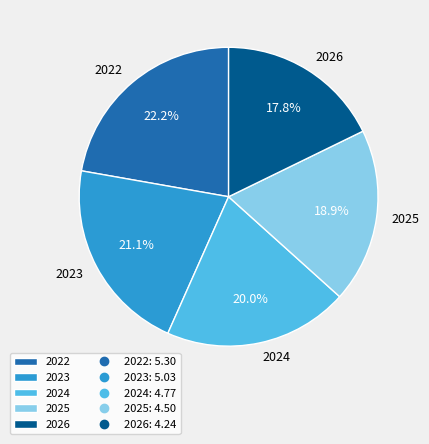

What portion of the pie excludes 2024?

80.0%